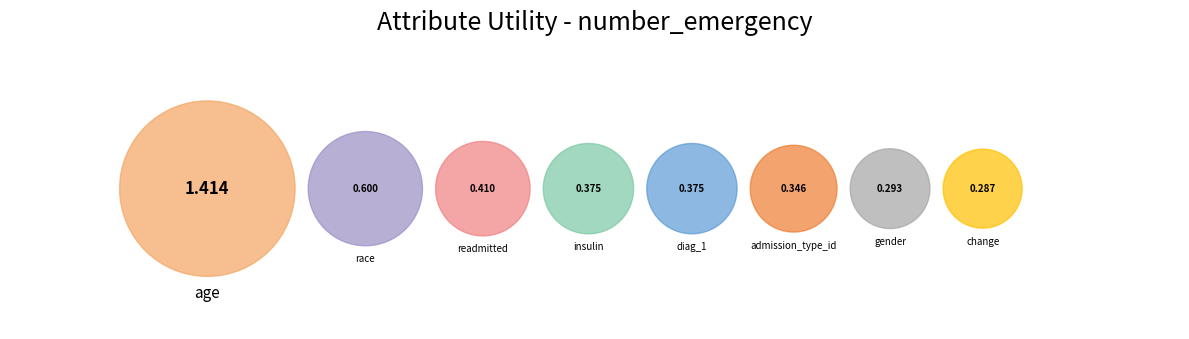

How many slices are in this pie chart?

8